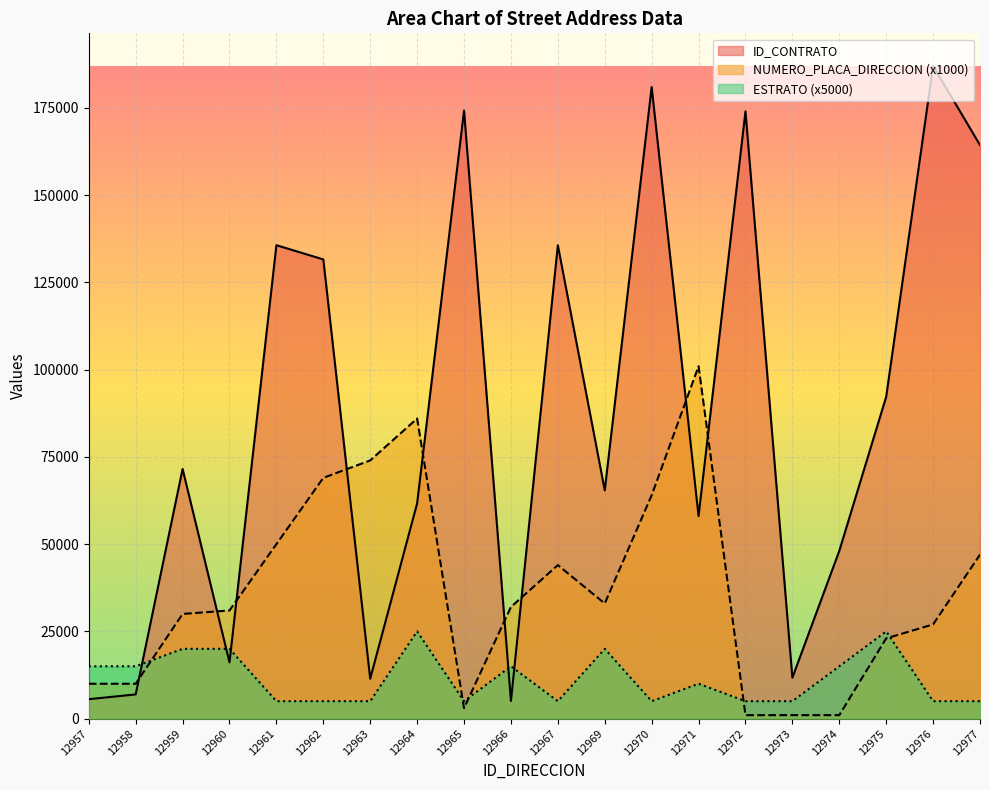

Rank the series by their maximum value, from highest to lowest.

ID_CONTRATO, NUMERO_PLACA_DIRECCION (x1000), ESTRATO (x5000)